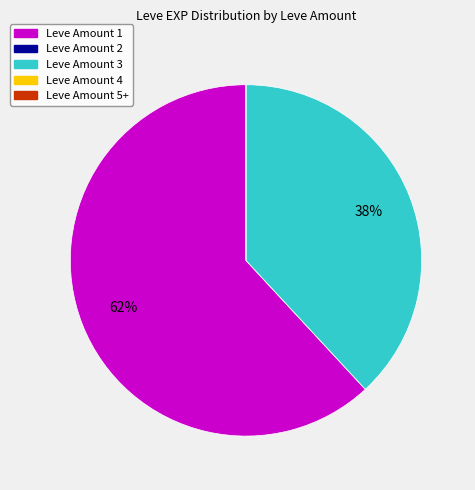

Does any single category account for the majority?

Yes